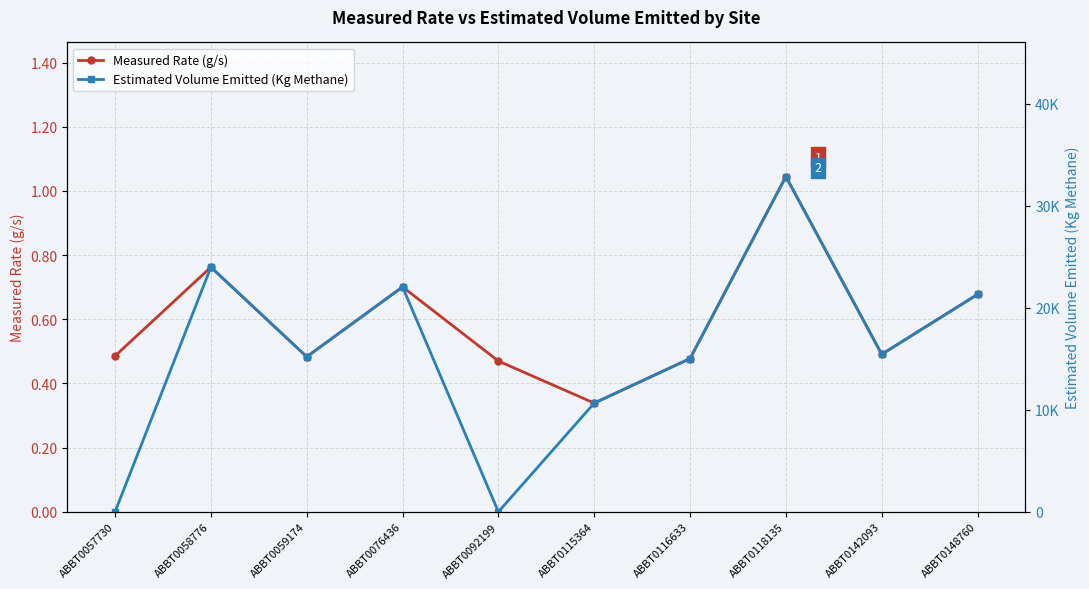

Rank the series at ABBT0059174 from lowest to highest value.

Measured Rate (g/s), Estimated Volume Emitted (Kg Methane)